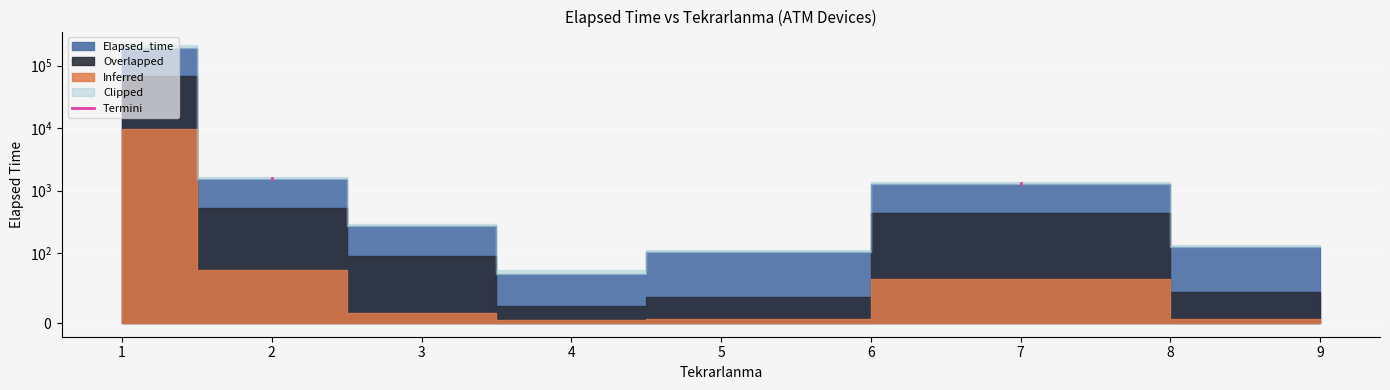

What is the value of the 2nd point from the left?

1335.6